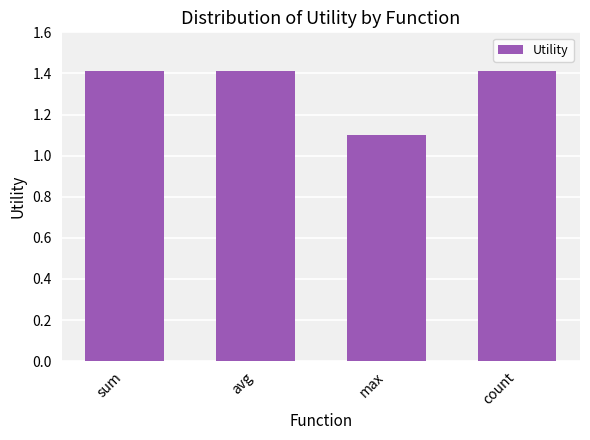

What is the change in value from sum to max?

-0.3